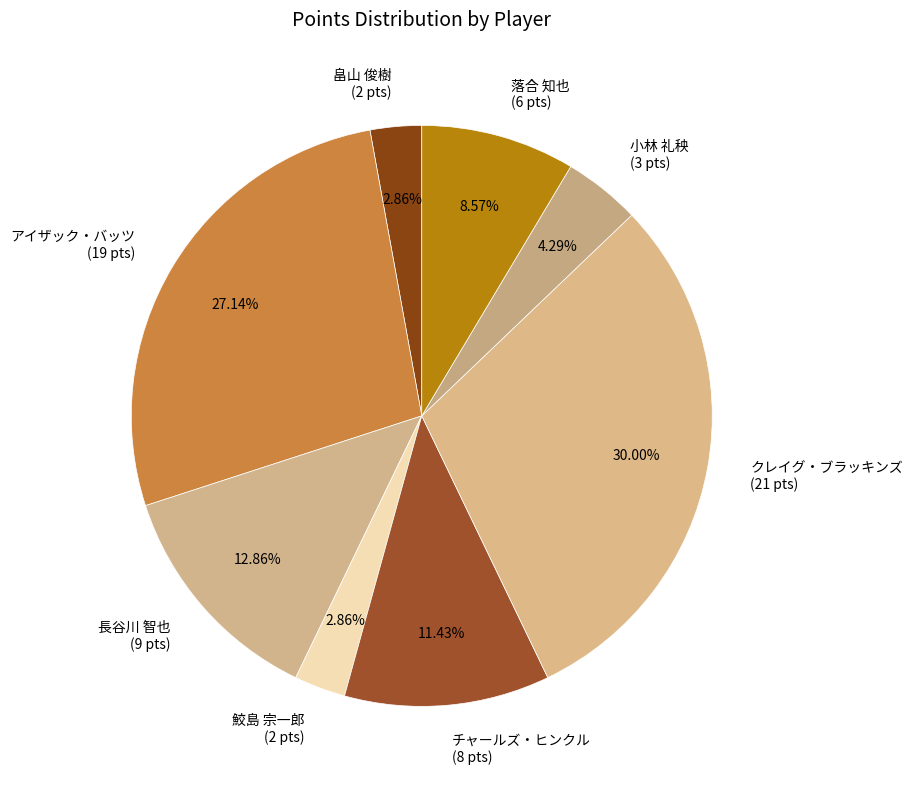

Approximately how many times larger is the value at 落合 知也 (6 pts) compared to 長谷川 智也 (9 pts)?

0.7